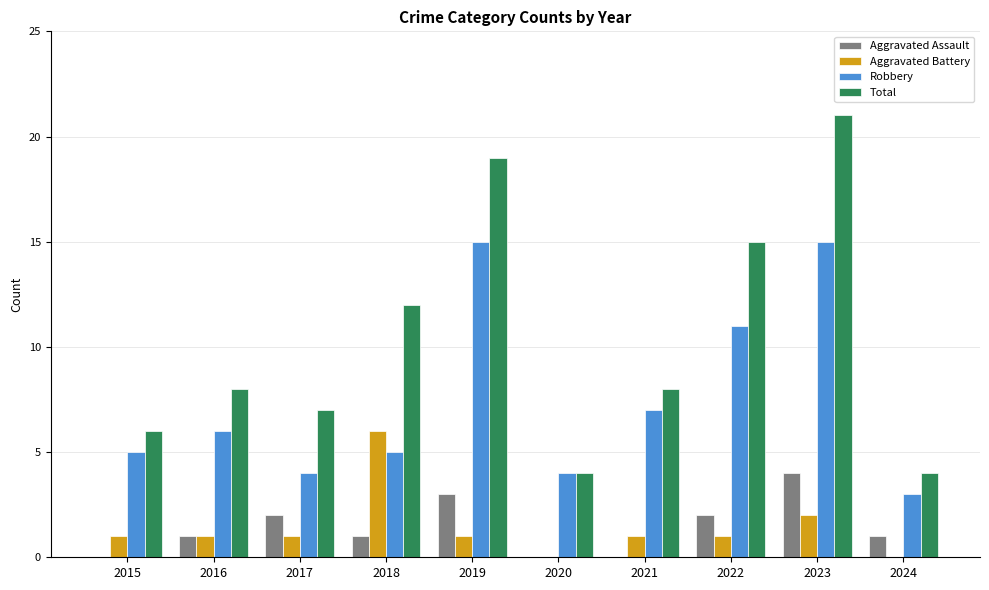

Reading left to right, list all the values displayed in this chart.

Aggravated Assault: 2015=0	2016=1	2017=2	2018=1	2019=3	2020=0	2021=0	2022=2	2023=4	2024=1
Aggravated Battery: 2015=1	2016=1	2017=1	2018=6	2019=1	2020=0	2021=1	2022=1	2023=2	2024=0
Robbery: 2015=5	2016=6	2017=4	2018=5	2019=15	2020=4	2021=7	2022=11	2023=15	2024=3
Total: 2015=6	2016=8	2017=7	2018=12	2019=19	2020=4	2021=8	2022=15	2023=21	2024=4